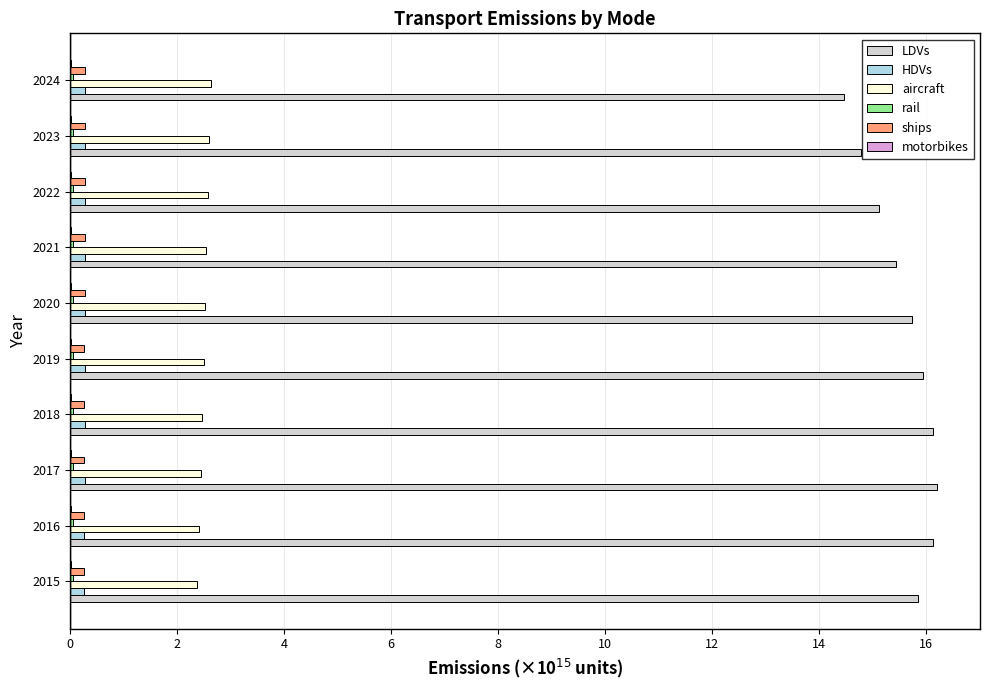

Is the value of aircraft at 2022 greater than the value of LDVs at 2024?

No